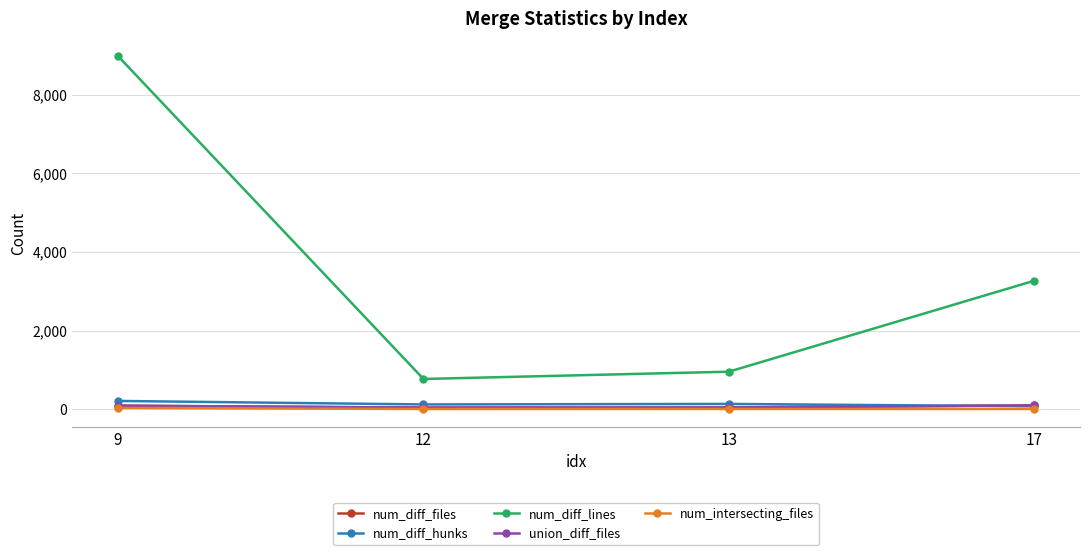

True or false: num_diff_lines and num_diff_files cross at least once.

False